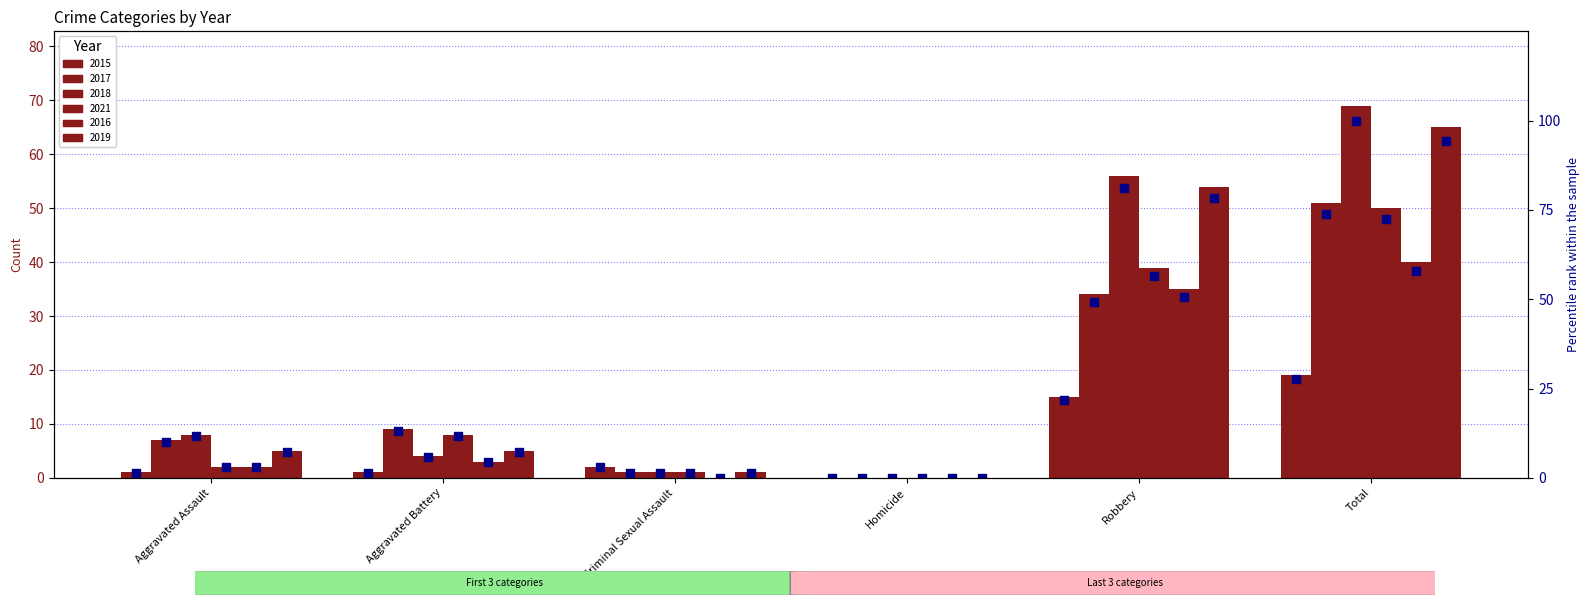

What are all the series names shown in the legend?

2015, 2017, 2018, 2021, 2016, 2019